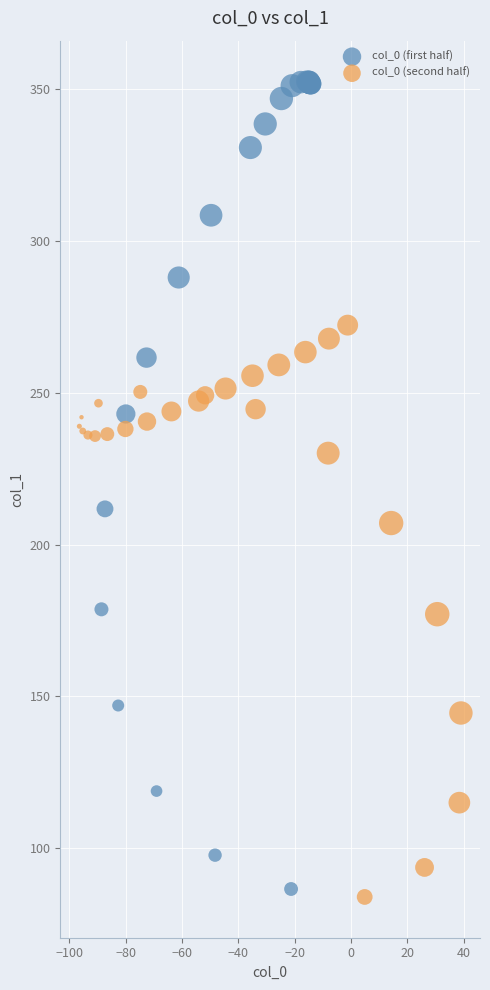

What are all the series names shown in the legend?

col_0 (first half), col_0 (second half)